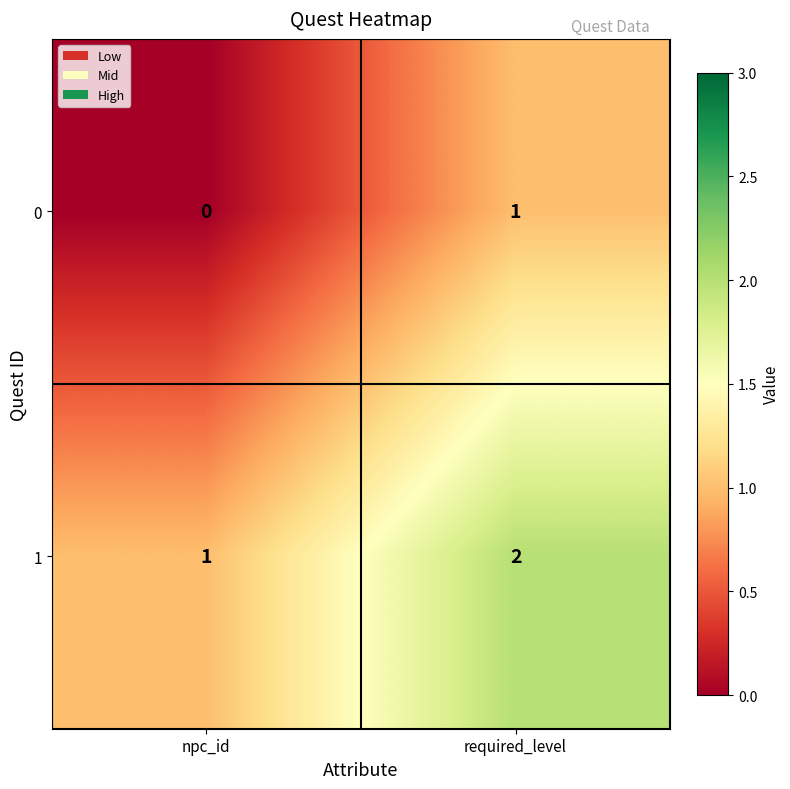

Rank the series at npc_id from lowest to highest value.

0, 1